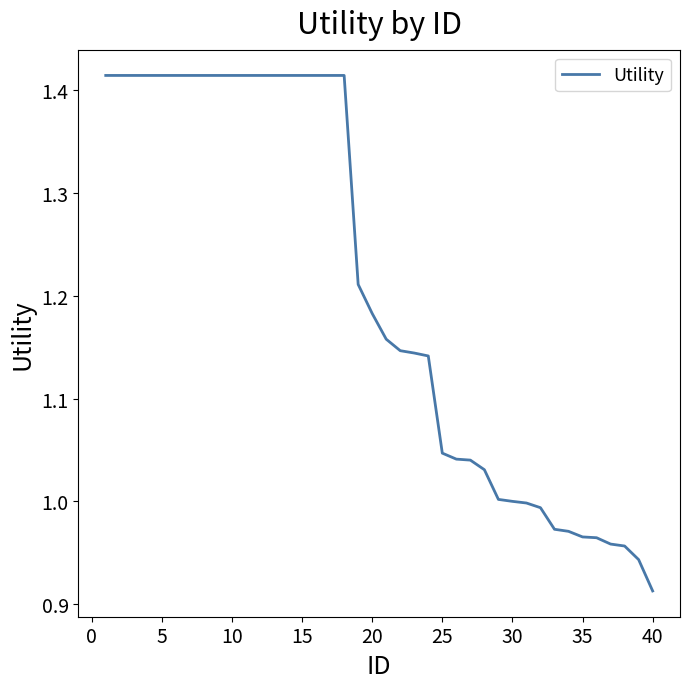

What is the difference between the maximum and minimum values?

0.5